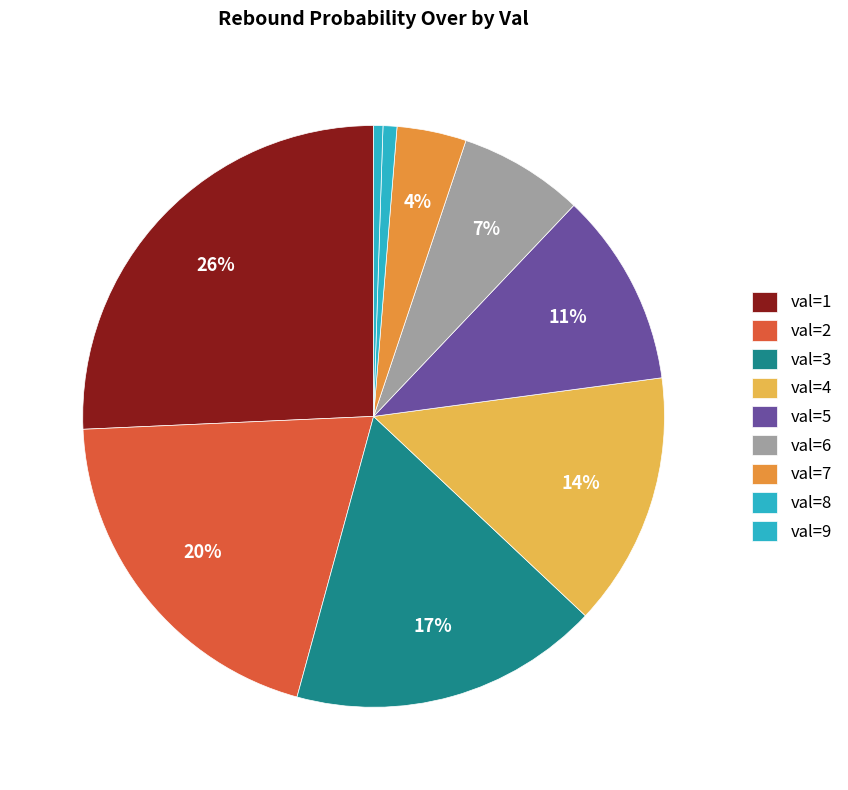

Is it true that val=6 is 1% of the pie?

False